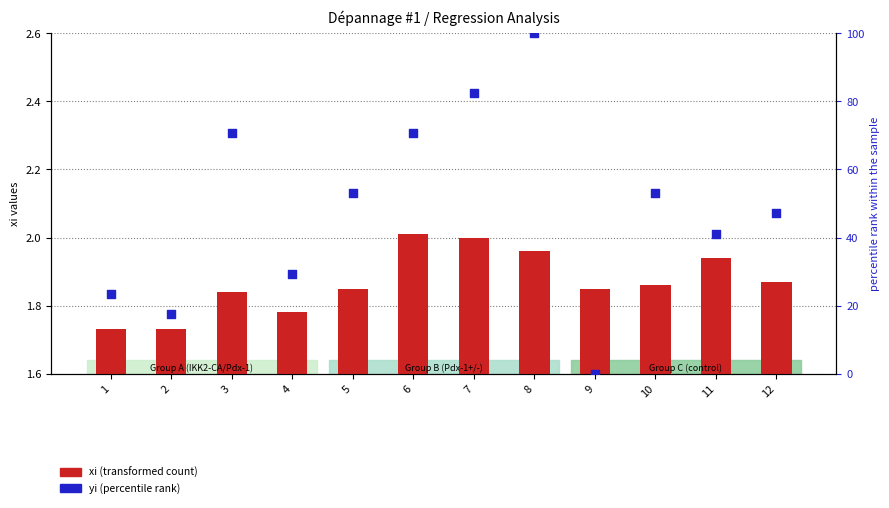

Which series has the largest total across all categories?

yi (percentile rank)